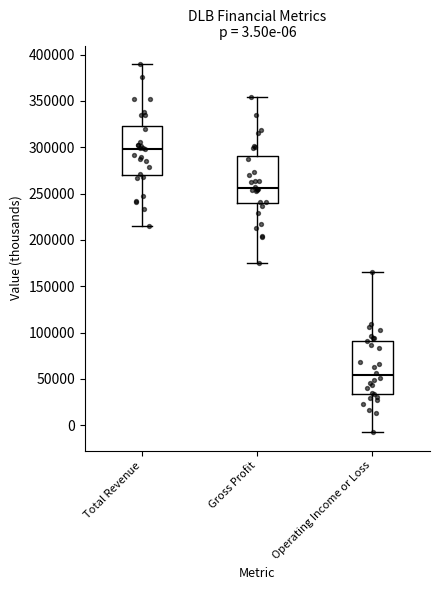

Which box has the lowest median line?

Operating Income or Loss